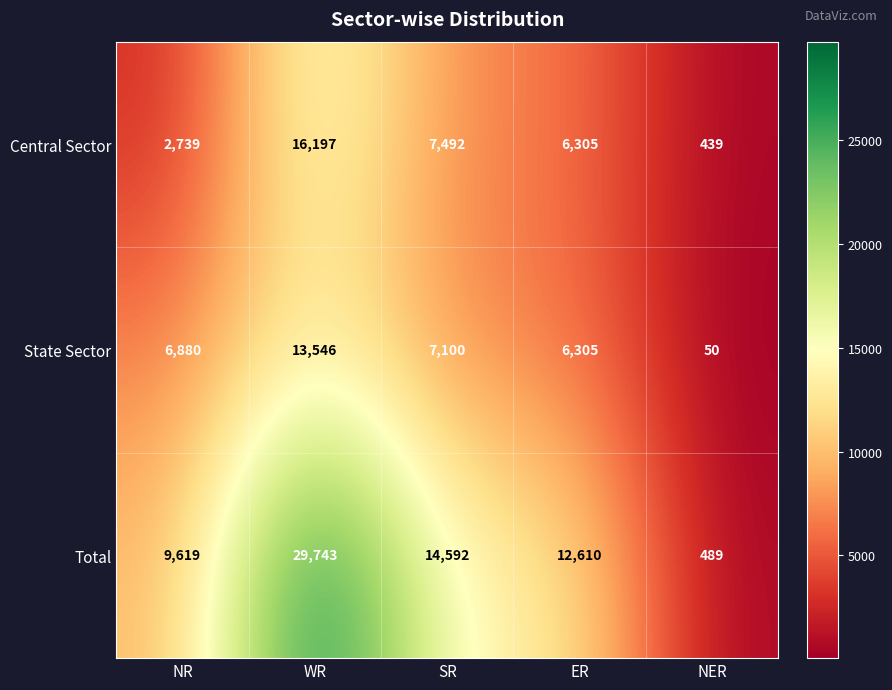

What is the smallest value displayed?

50